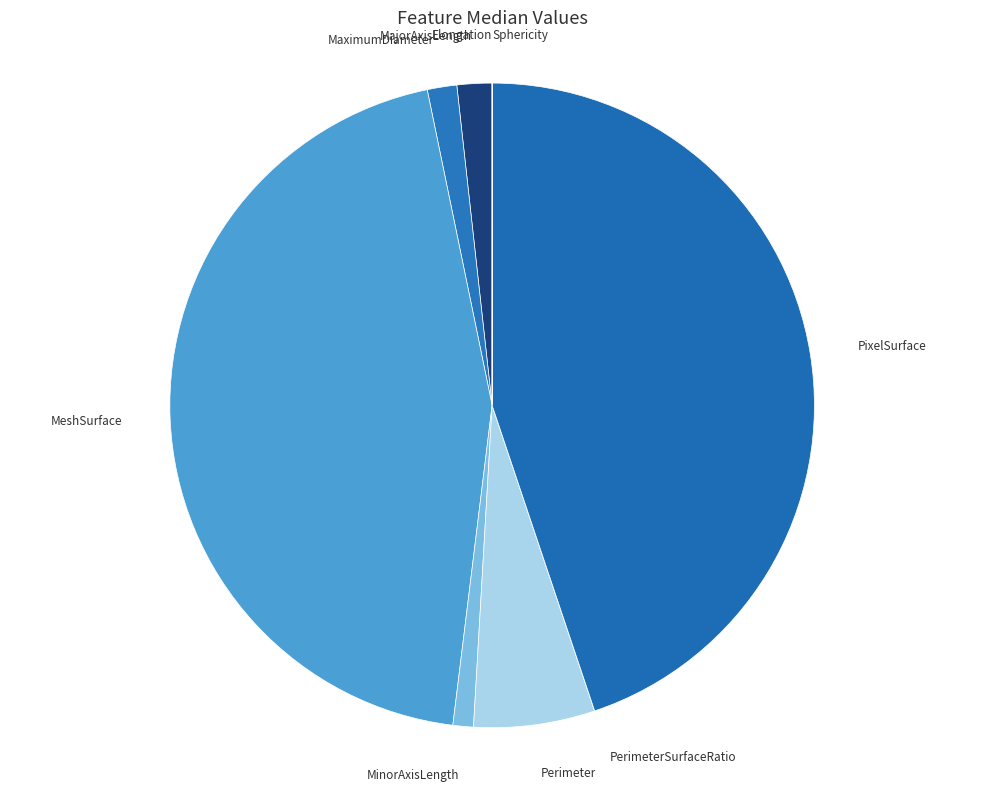

Which has a higher value, MajorAxisLength or PixelSurface?

PixelSurface